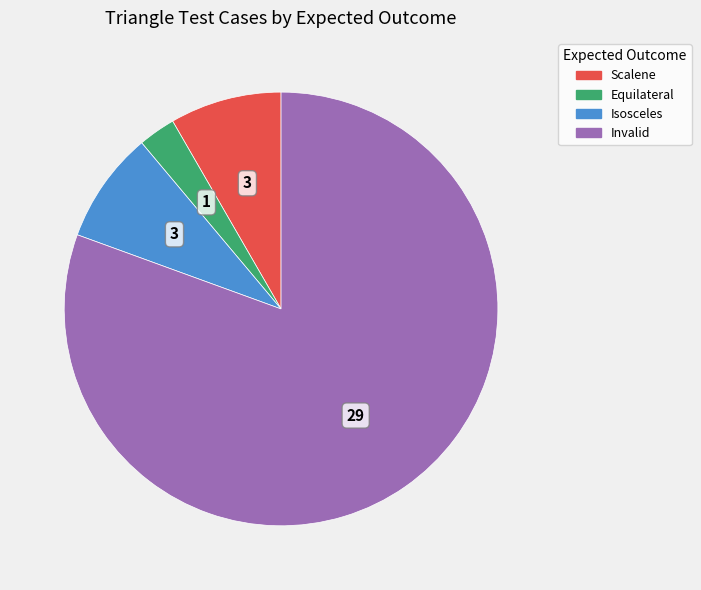

Count the number of slices in the pie.

4